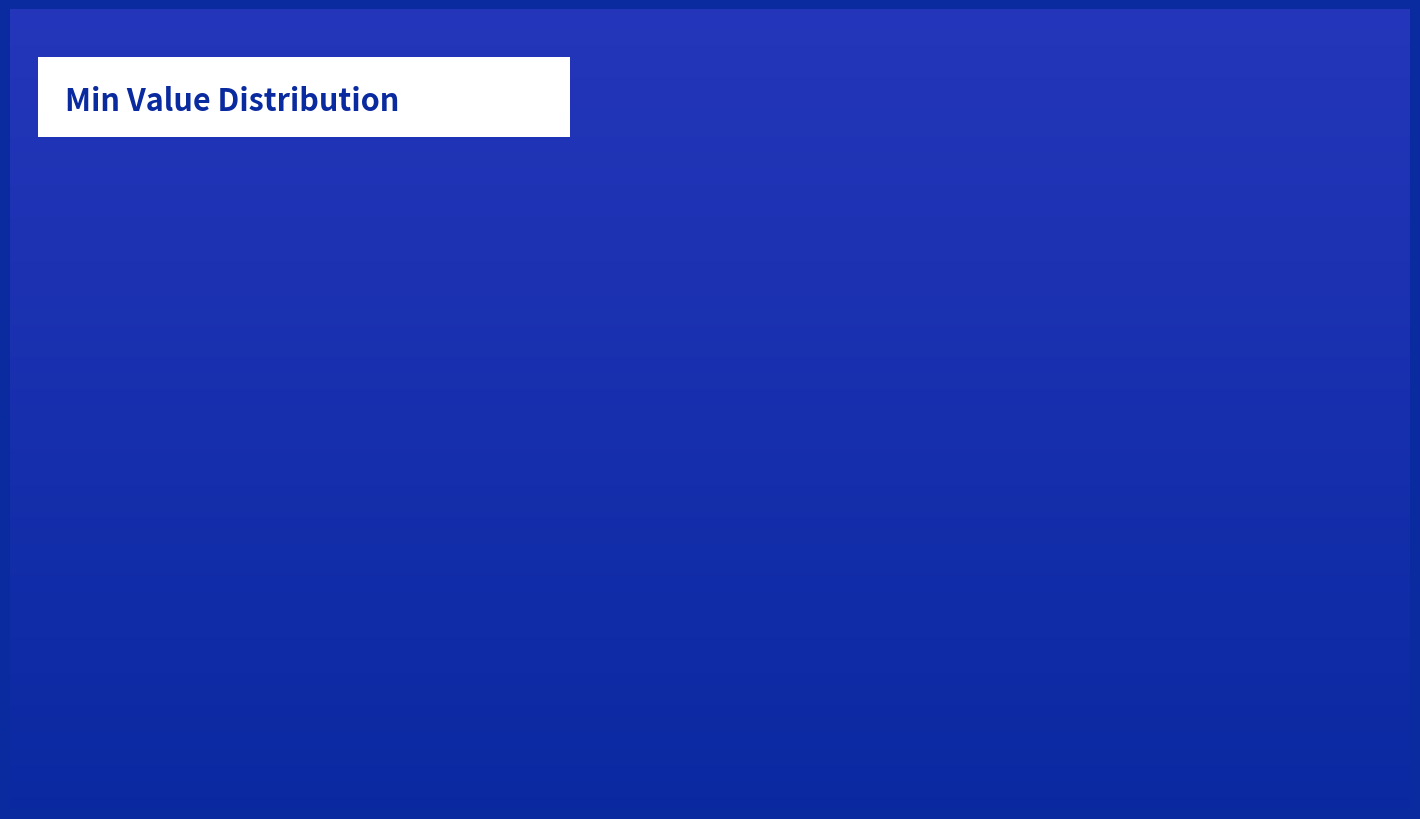

Is there a majority slice in this chart?

Yes